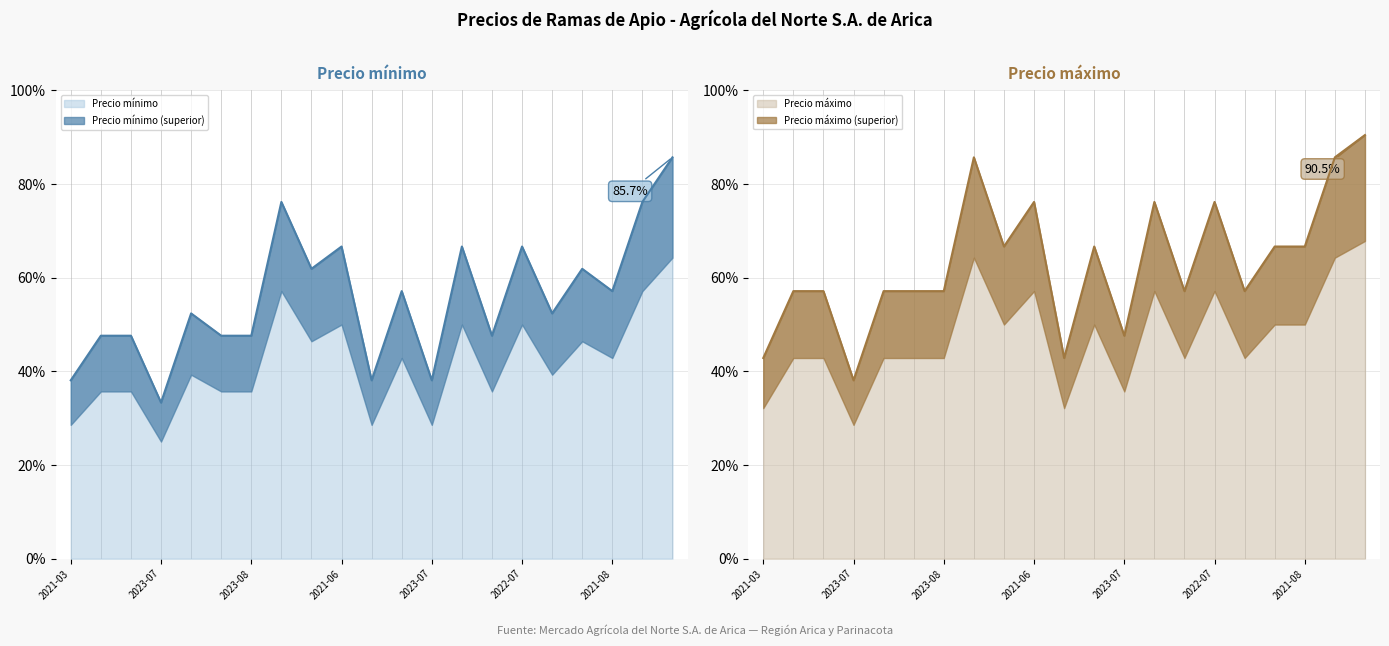

Between 2021-02-26 and 2021-03-08, which series saw the biggest shift?

Precio maximo